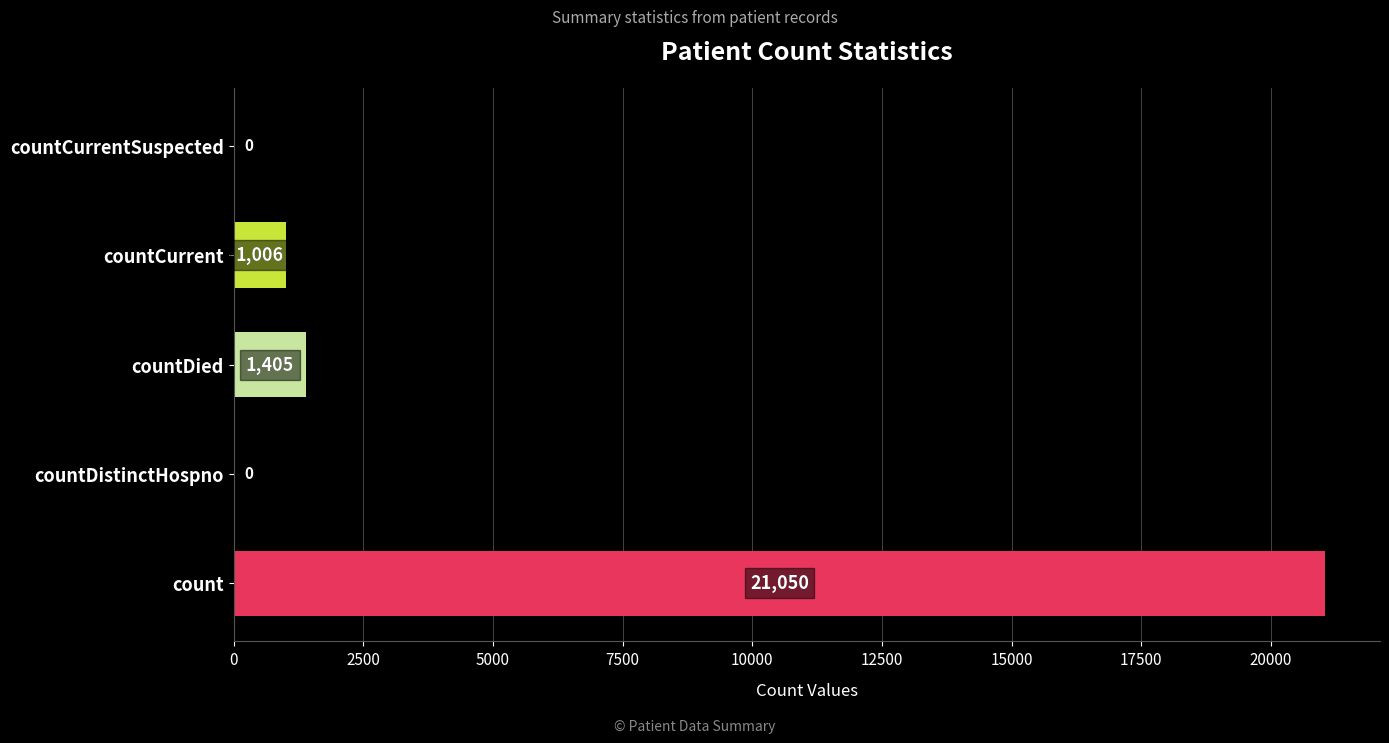

What is the change in value from count to countCurrentSuspected?

-21050